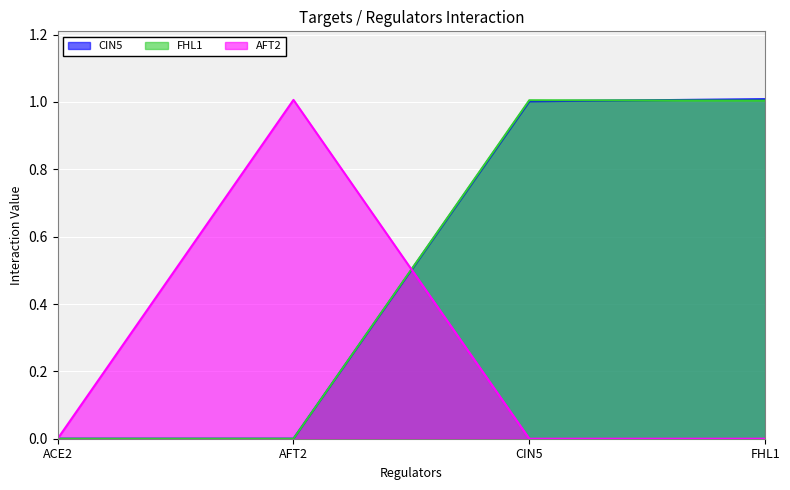

Which label corresponds to the largest value in the chart?

FHL1